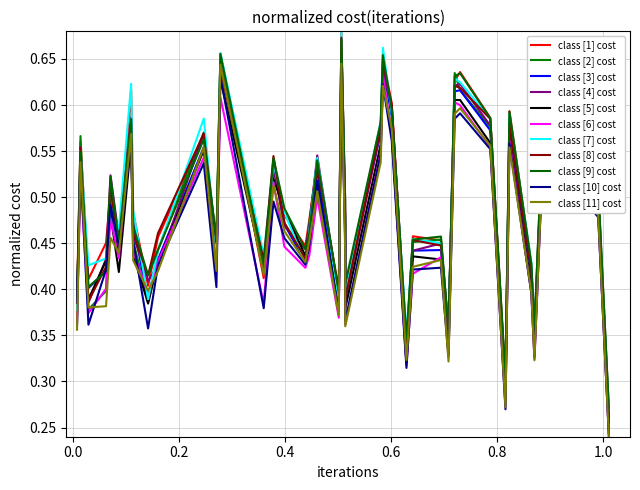

How many lines are shown in the chart?

11